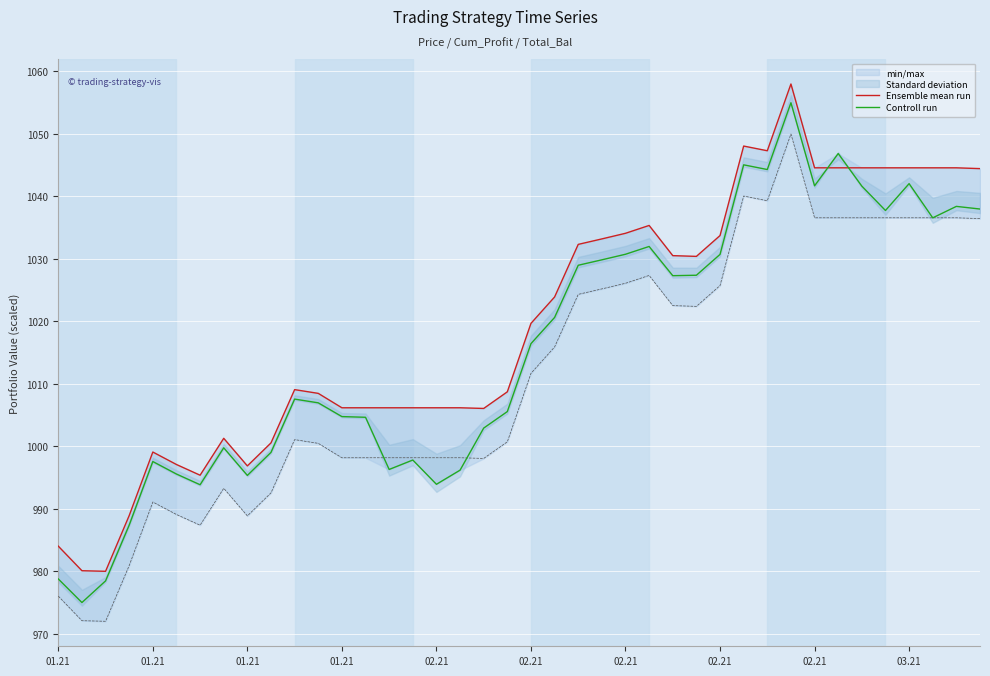

What is the lowest value of the Ensemble mean run series?

980.0